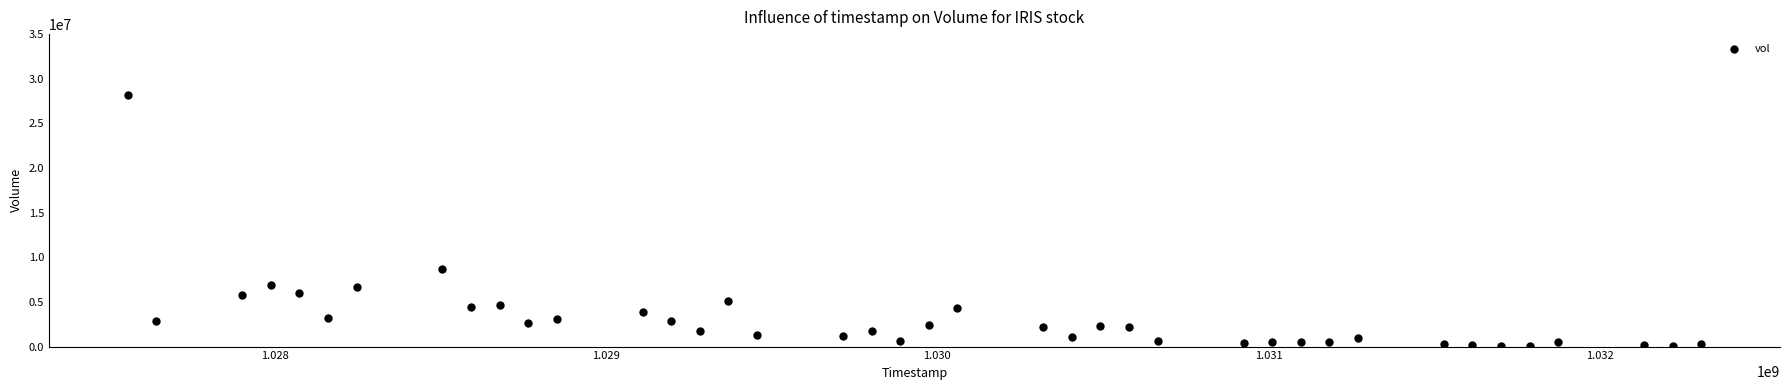

What is the range of X values (max minus min)?

4752000